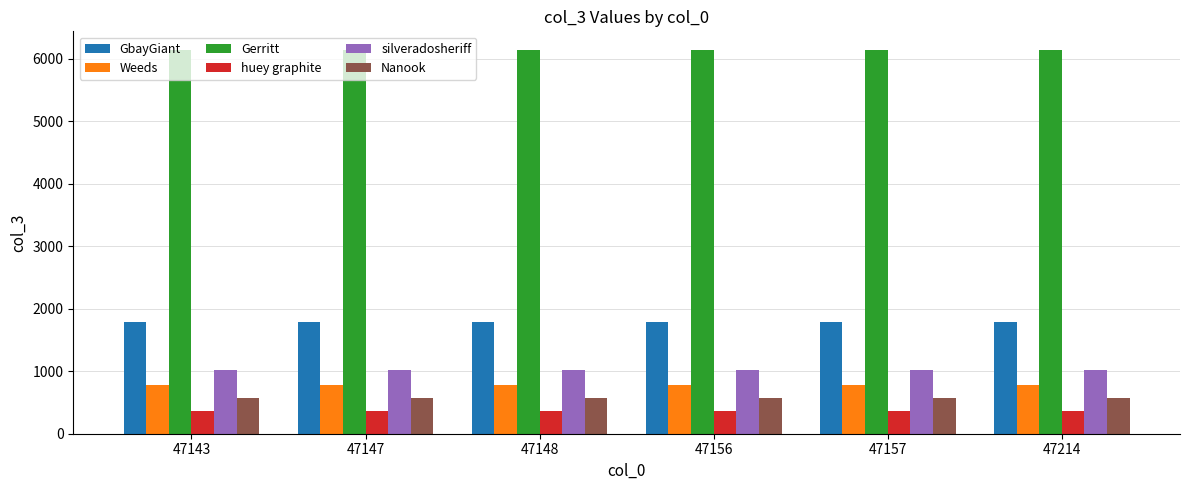

What is the greatest value displayed?

6129